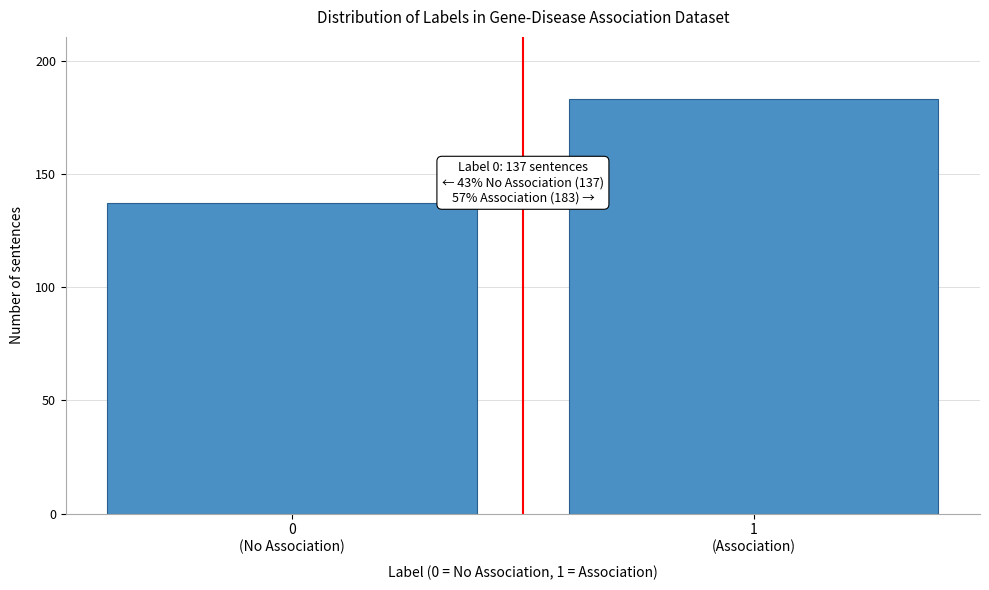

Reading right to left, what are all the values shown in this chart?

183	137